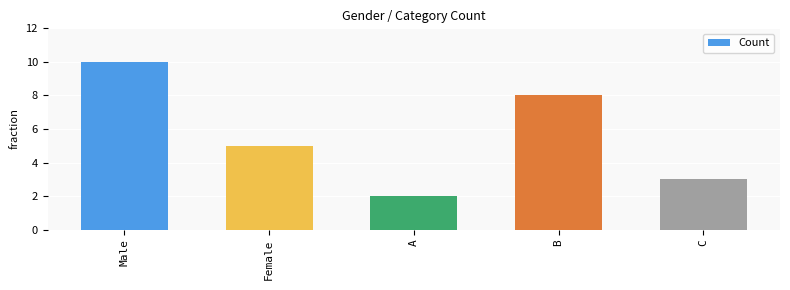

Are the bars horizontal?

No